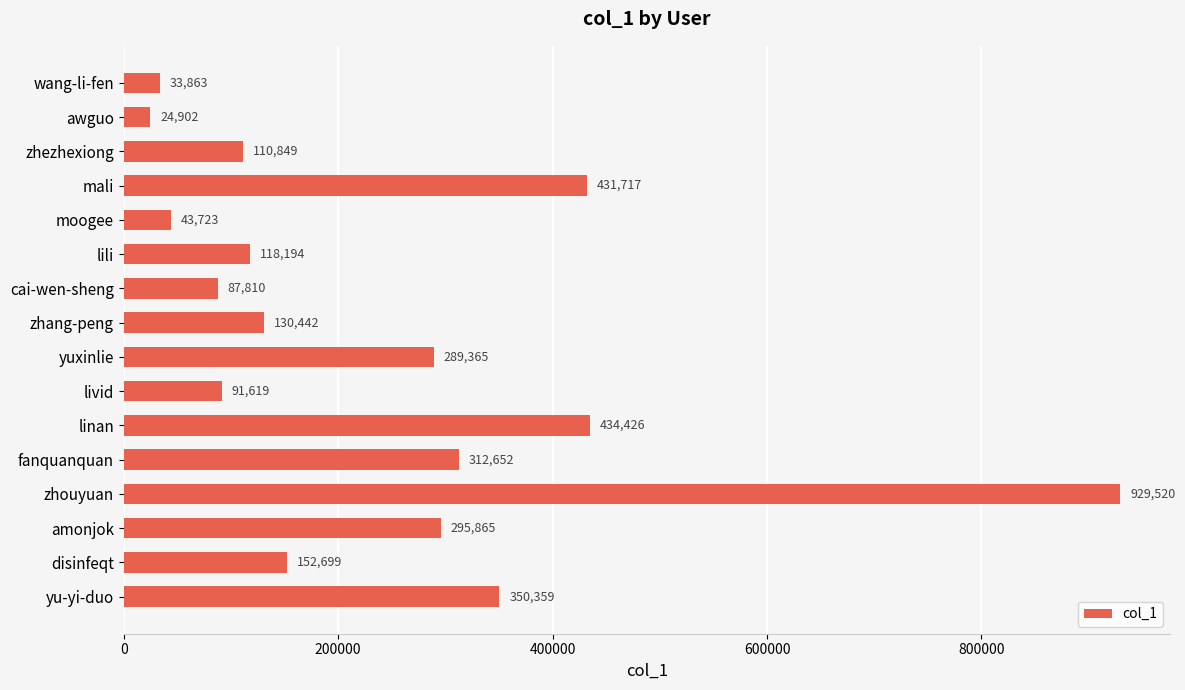

Reading top to bottom, what are all the values shown in this chart?

33863	24902	110849	431717	43723	118194	87810	130442	289365	91619	434426	312652	929520	295865	152699	350359